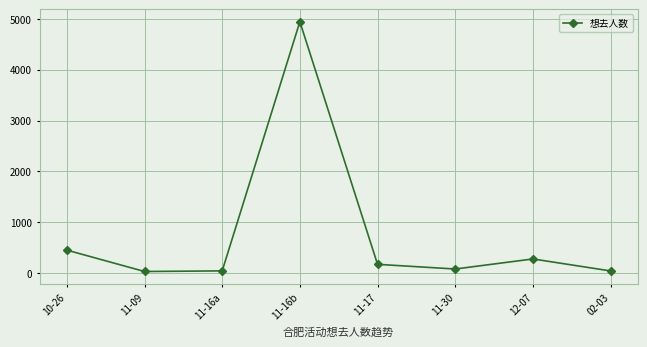

Which has a higher value, 11-30 or 11-17?

11-17